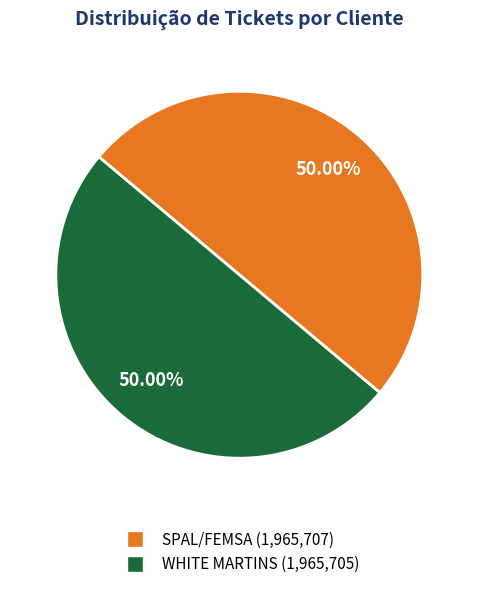

What is the ratio of the value at SPAL/FEMSA to the value at WHITE MARTINS?

1.0